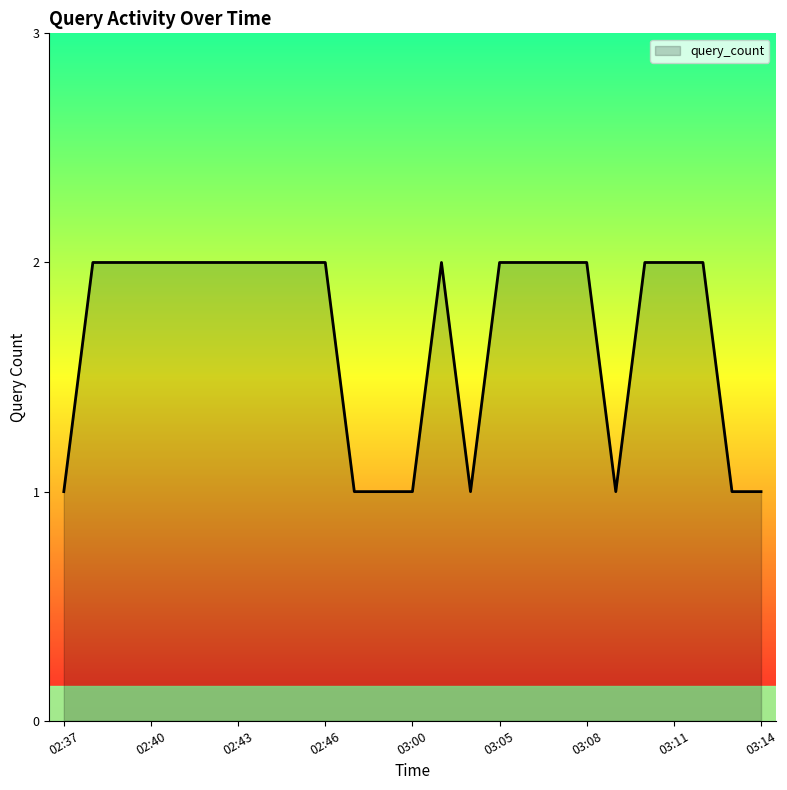

How many lines are shown in the chart?

1